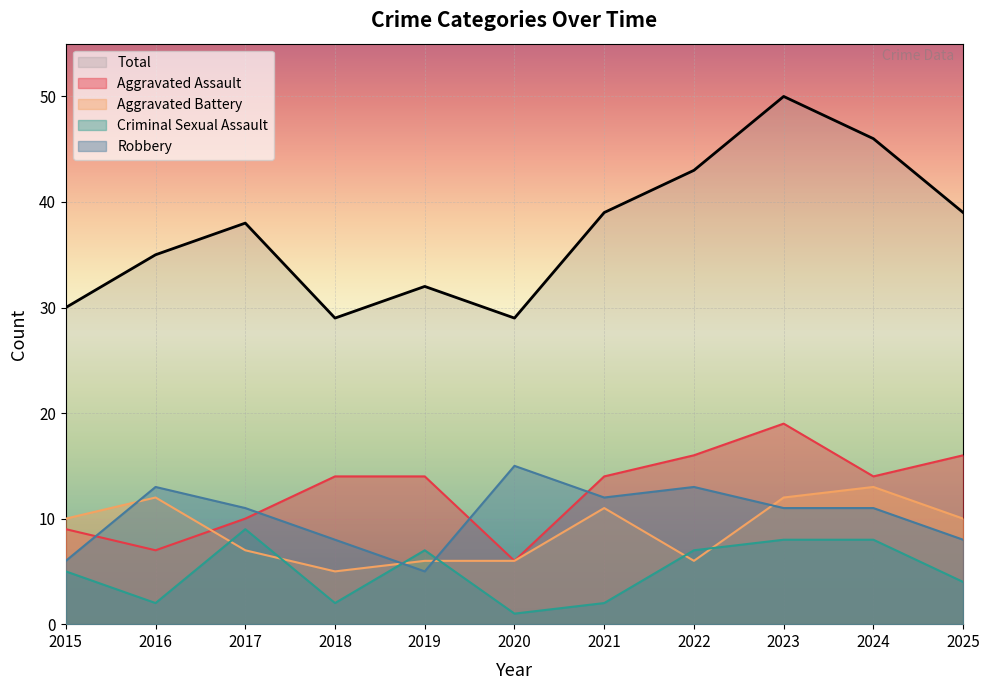

Is the value of Aggravated Battery at 2020 greater than the value of Criminal Sexual Assault at 2019?

No